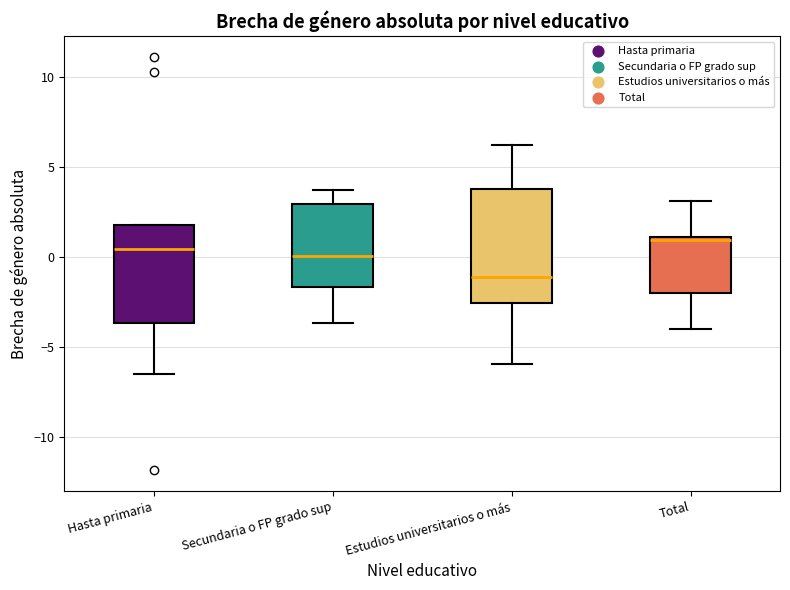

Which box's median line is the highest?

Total